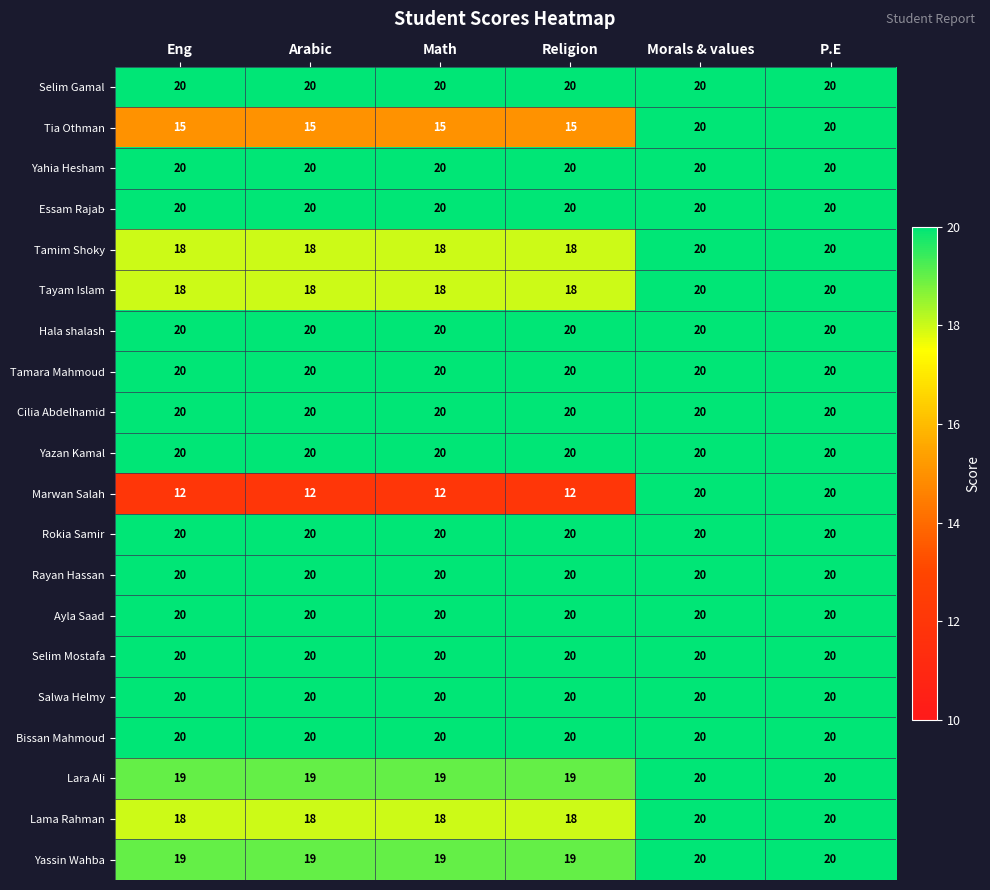

What is the minimum value for Lara Ali?

19